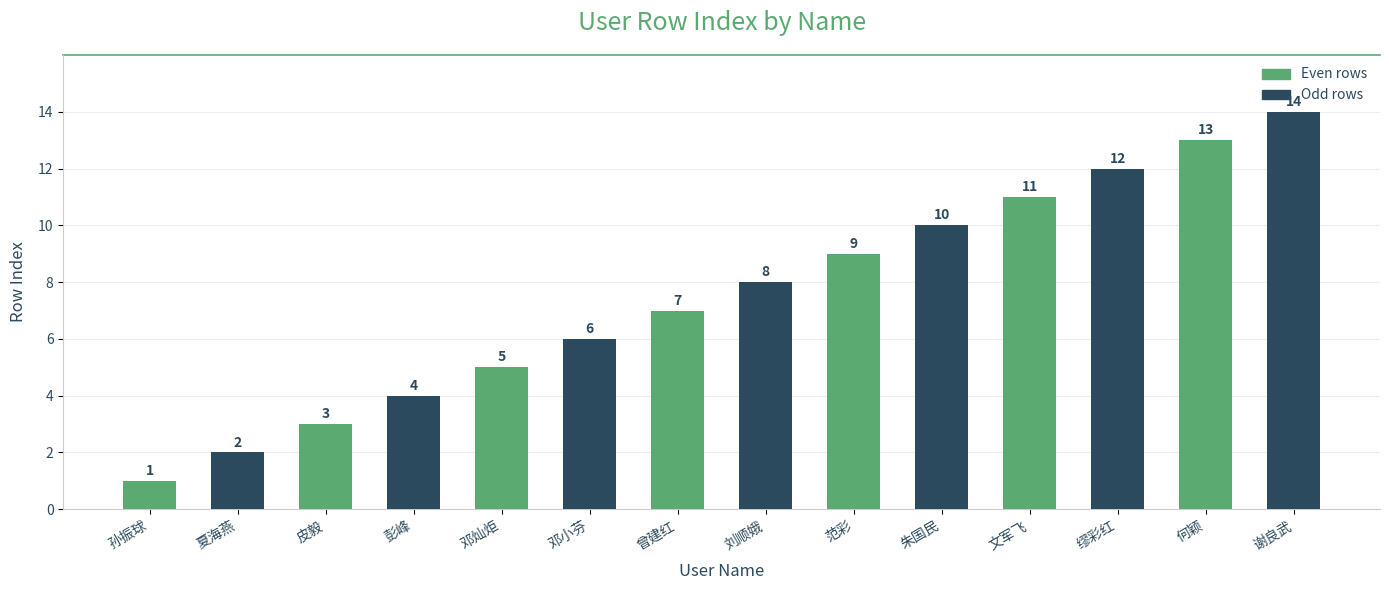

List the labels in order of value, smallest first.

孙振球, 夏海燕, 皮毅, 彭峰, 邓灿炬, 邓小芬, 曾建红, 刘顺娥, 范彩, 朱国民, 文军飞, 缪彩红, 何颖, 谢良武